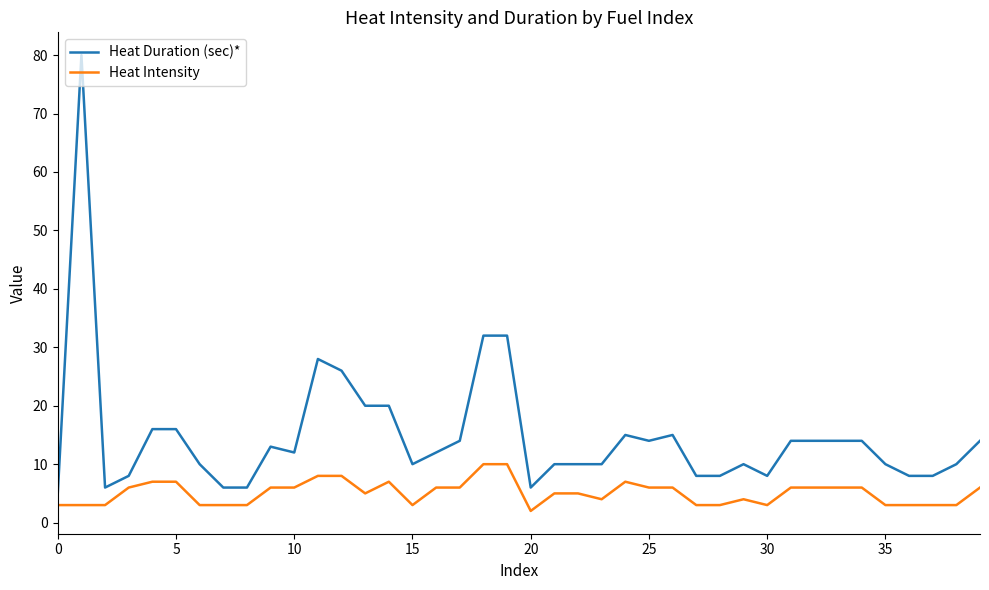

What is the maximum value for Heat Duration (sec)*?

80